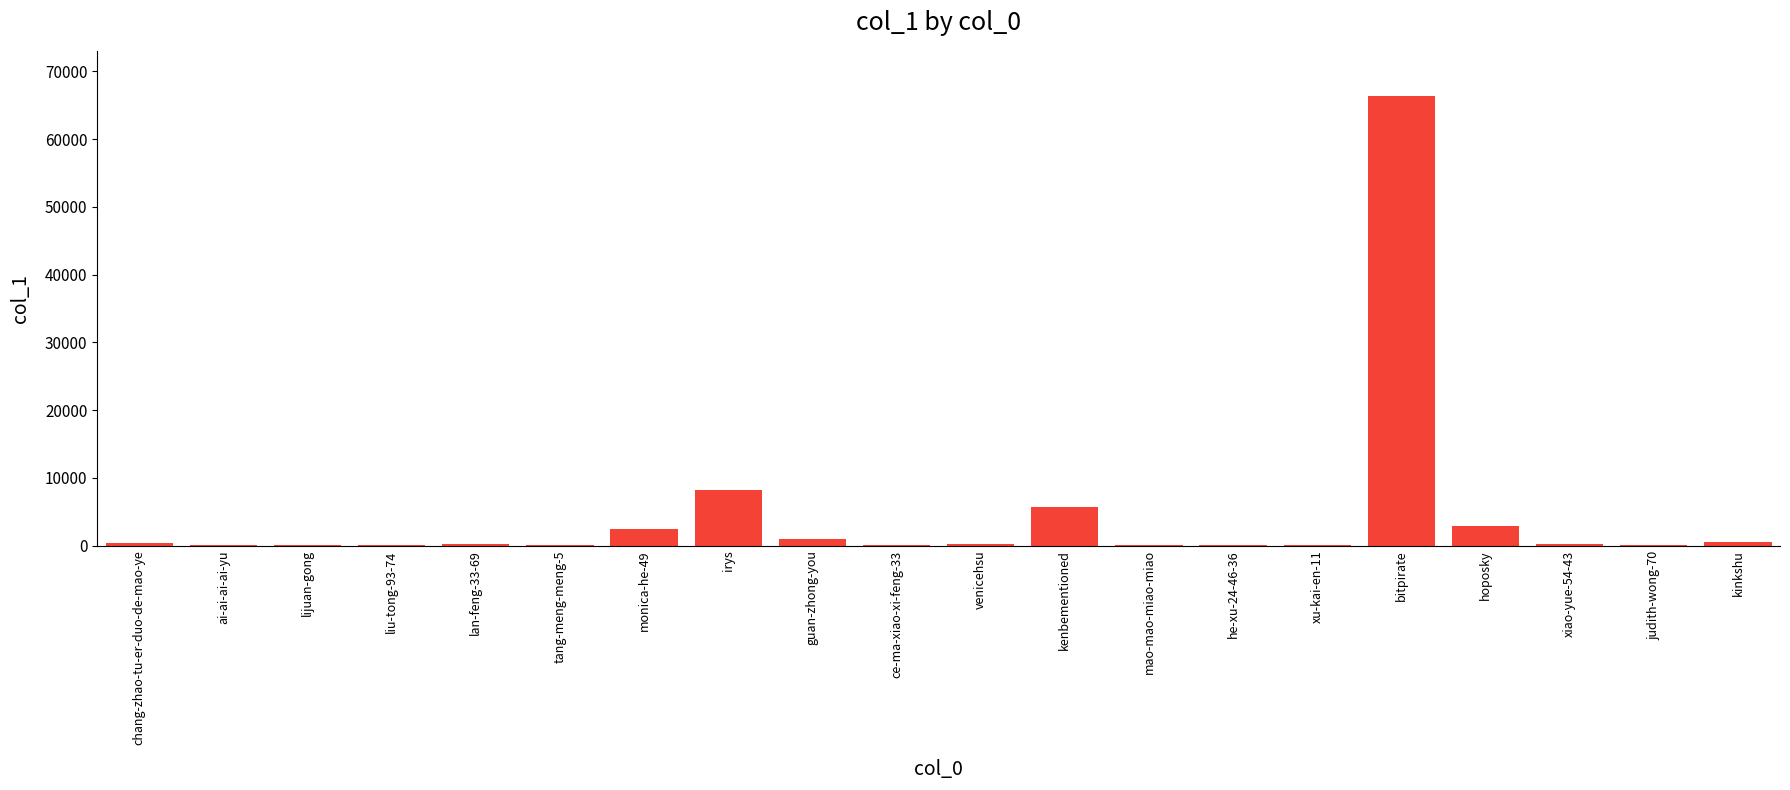

Count the number of data series in this chart.

1